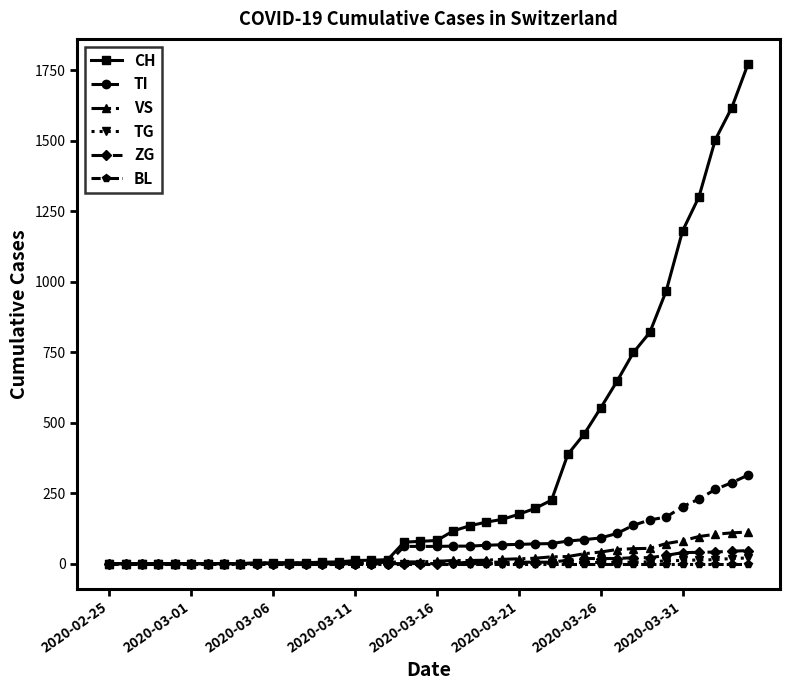

Which series has the largest total across all categories?

CH